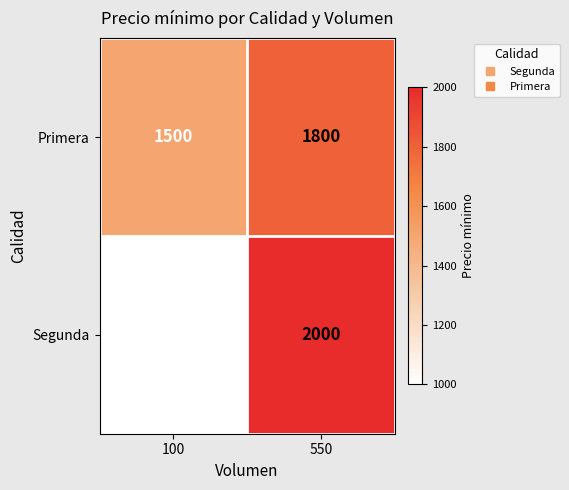

What value does the Primera series have at 550?

1800